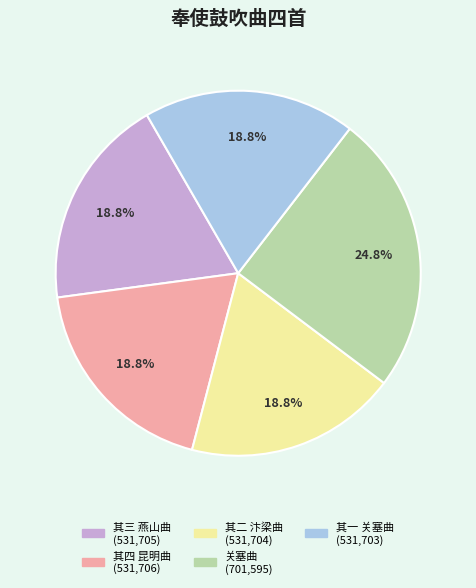

Does any single category account for the majority?

No